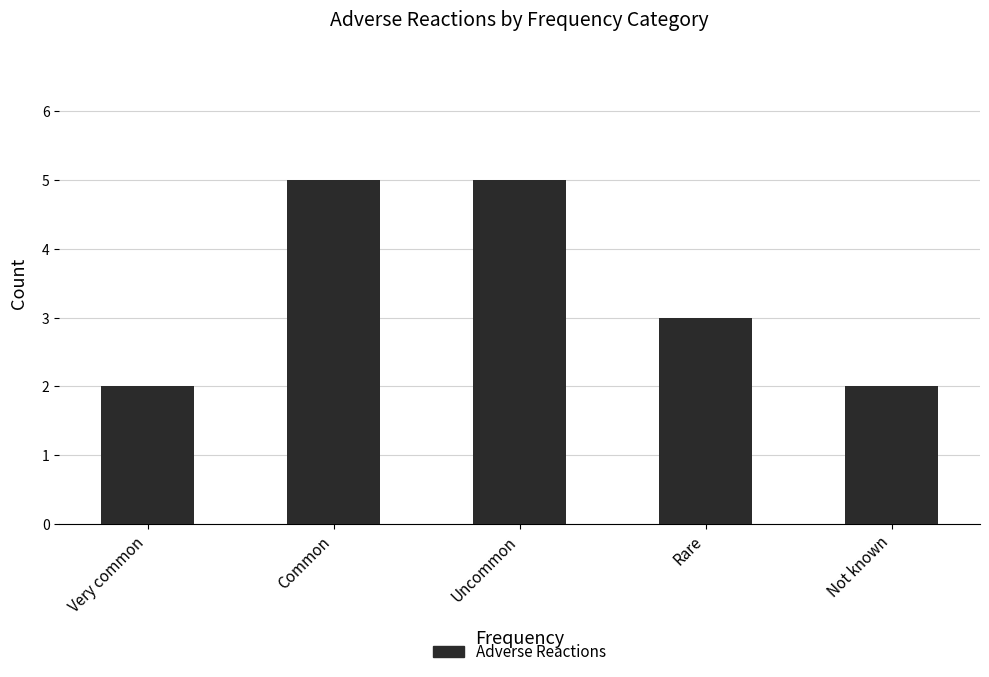

What is the value of the 2nd bar from the left?

5